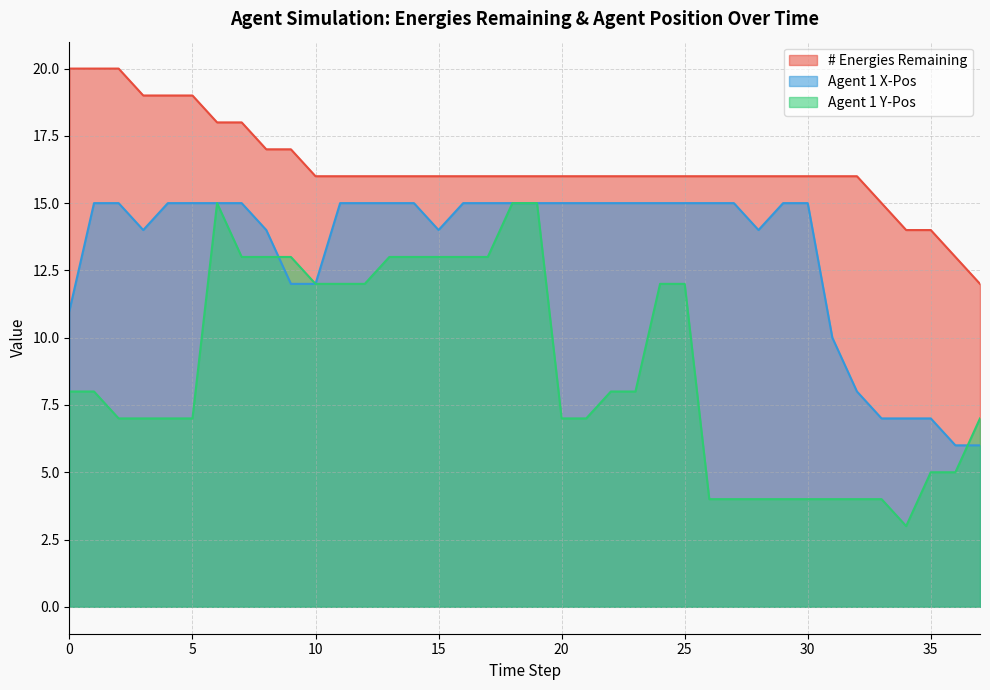

What is the difference between the # Energies Remaining values at 11 and 9?

1